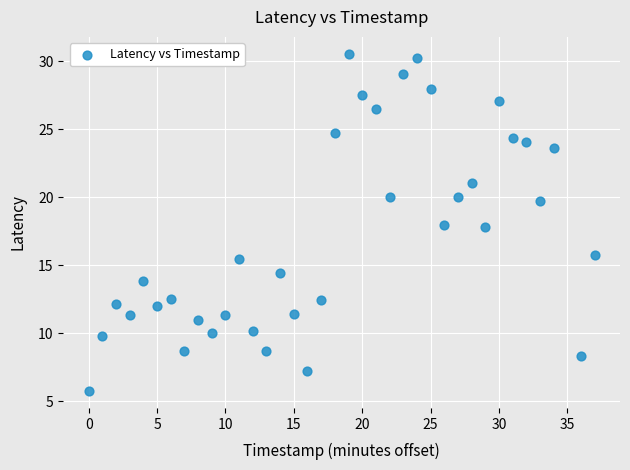

What is the range of X values (max minus min)?

37.0